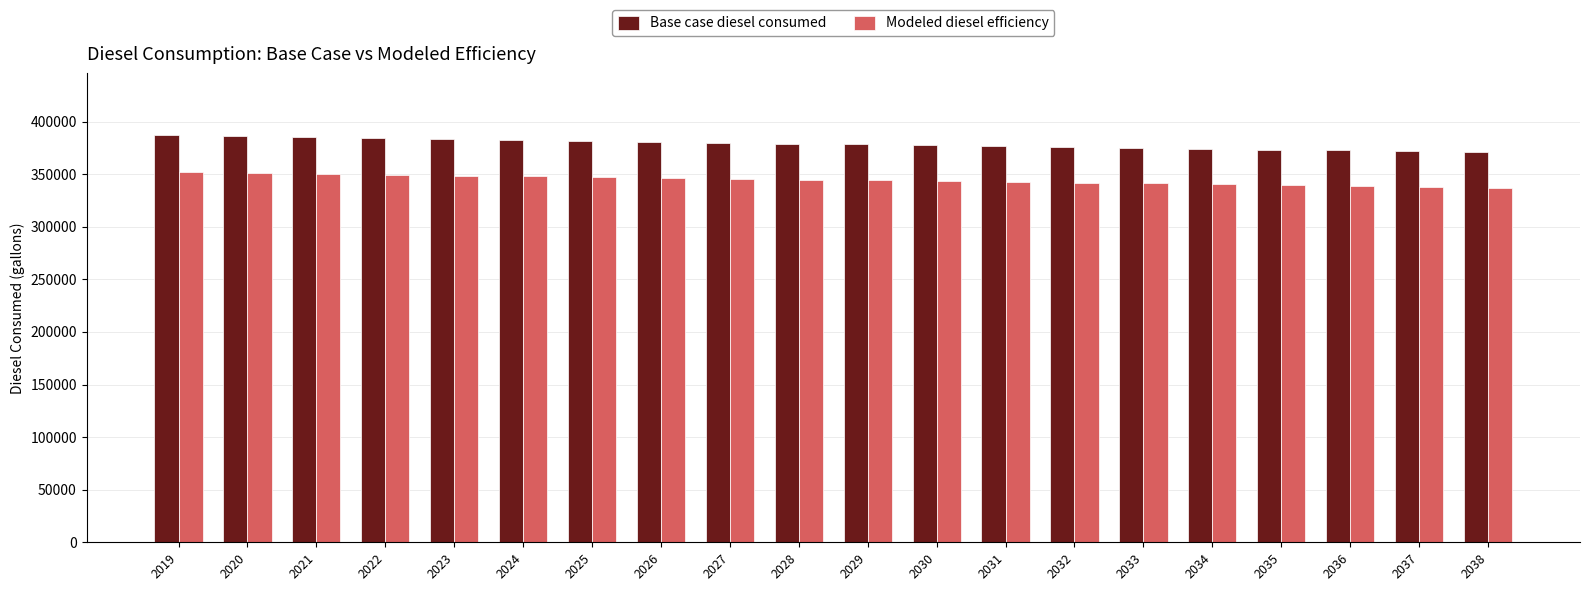

What is the minimum value for Base case diesel consumed?

370903.4